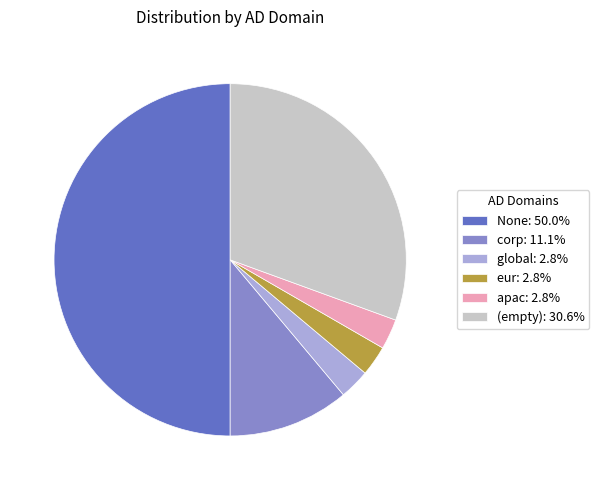

Do apac: 2.8% and corp: 11.1% together represent more than half of the pie?

No